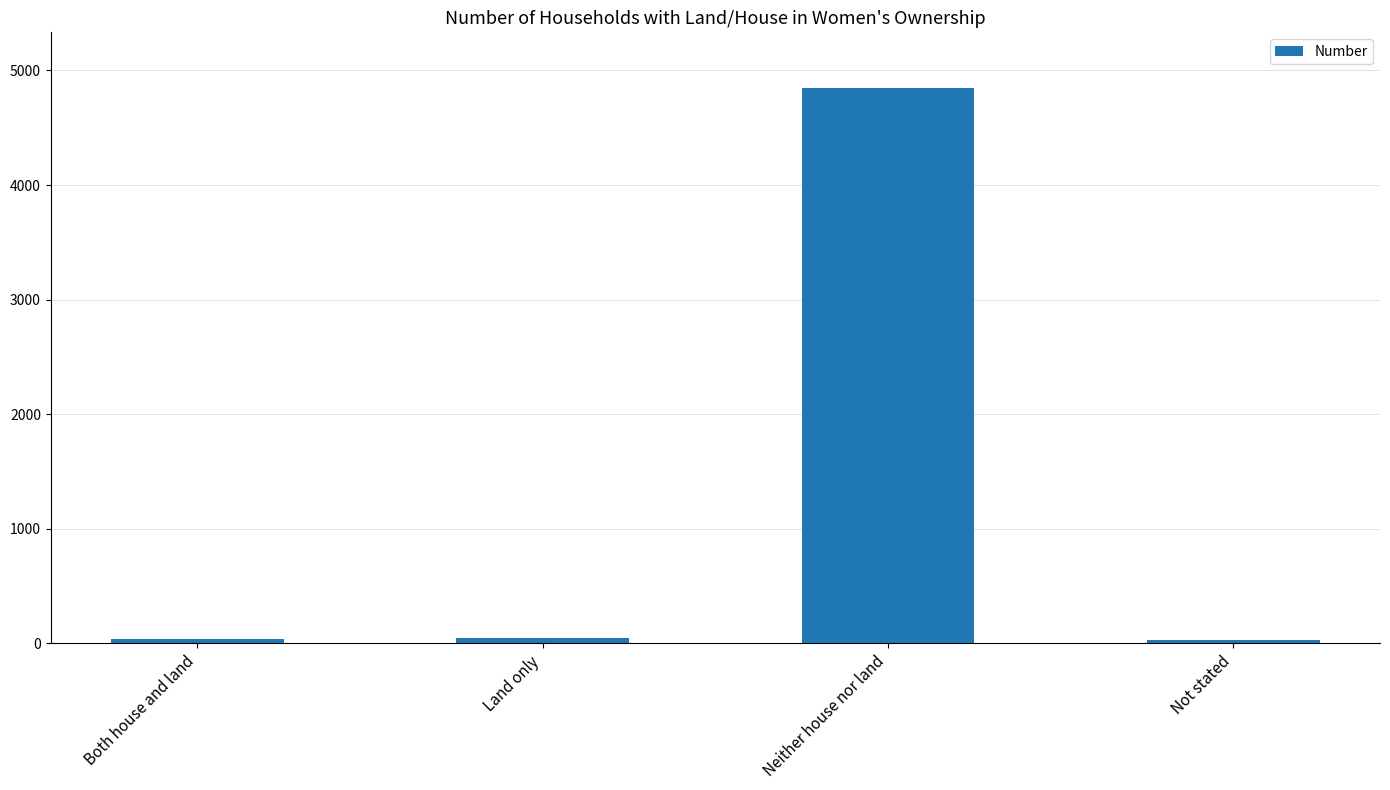

What is the average value?

1242